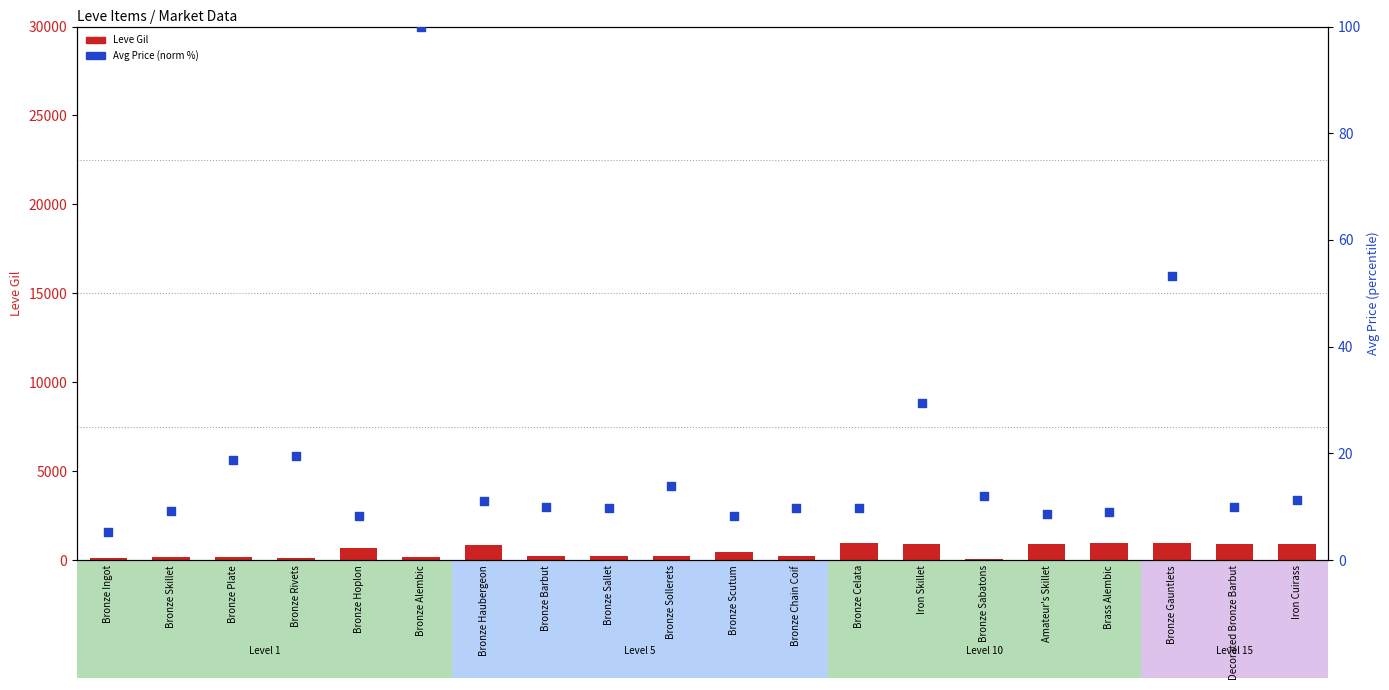

Which series has the largest total across all categories?

Leve Gil